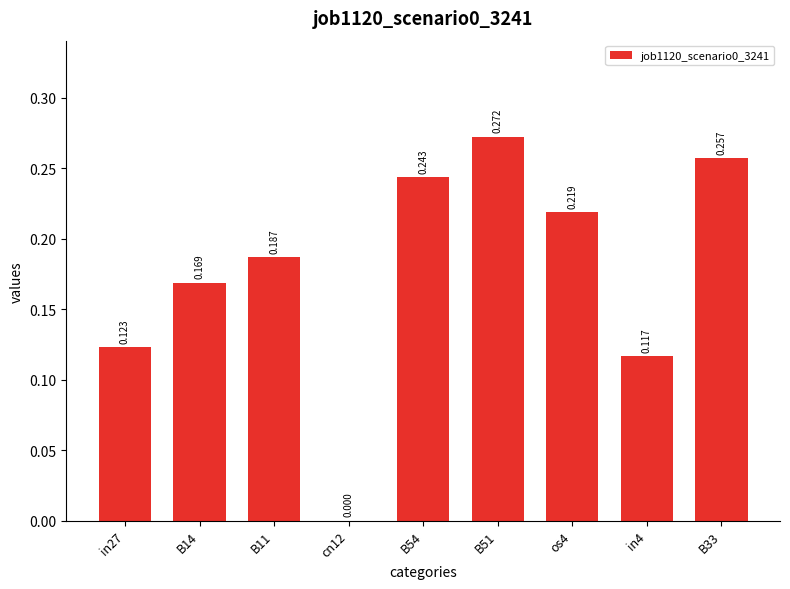

How many distinct data groups are displayed?

1